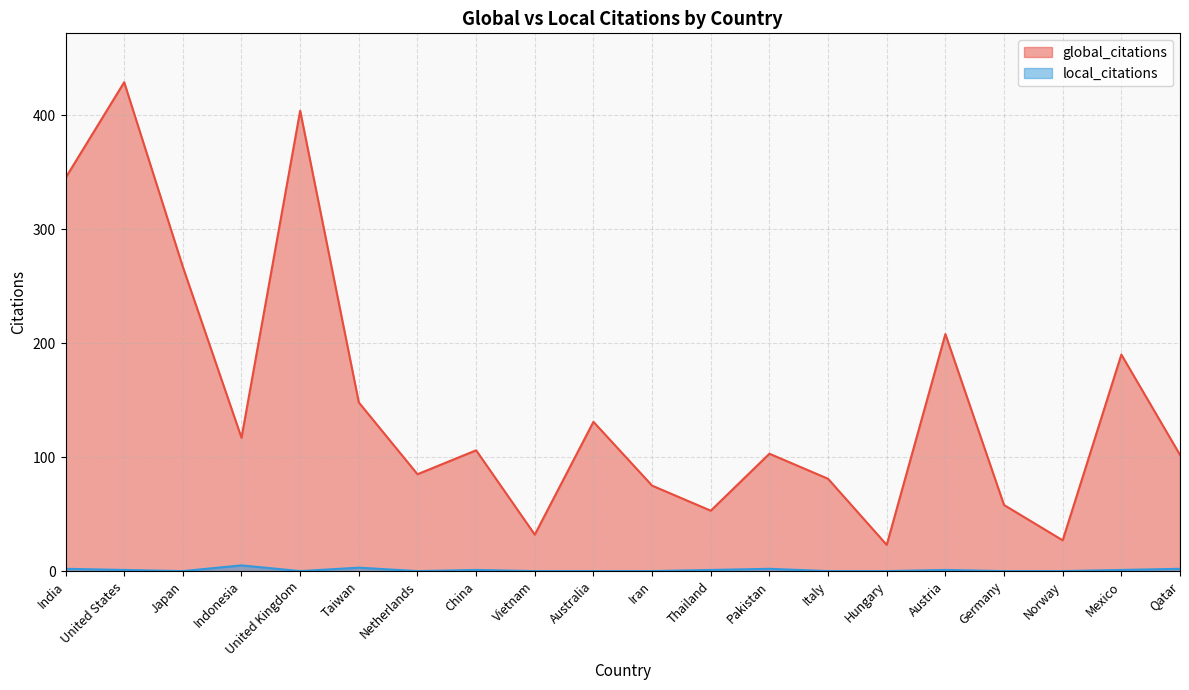

At which category does local_citations reach its first local peak?

Indonesia